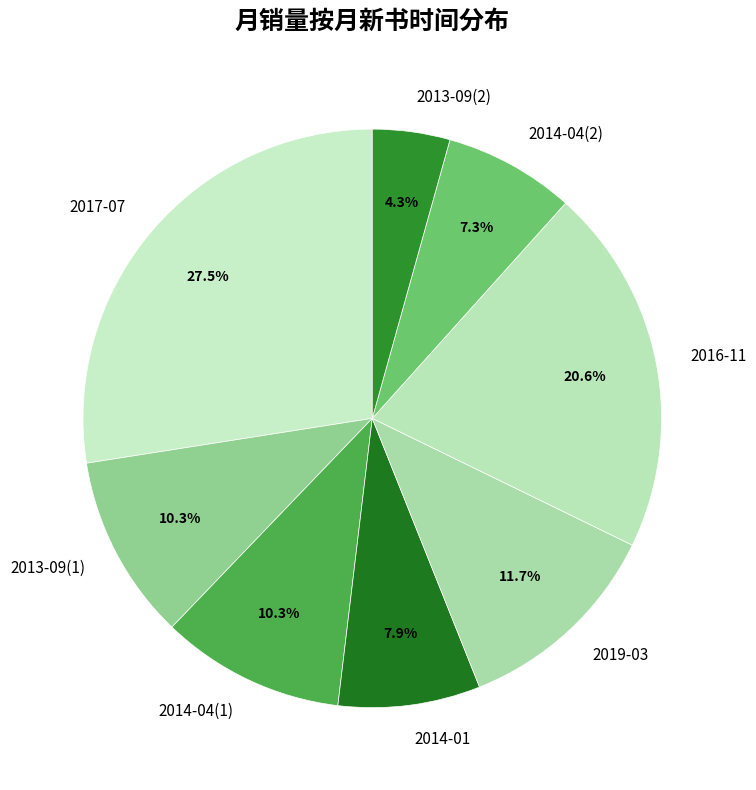

Count the number of slices in the pie.

8